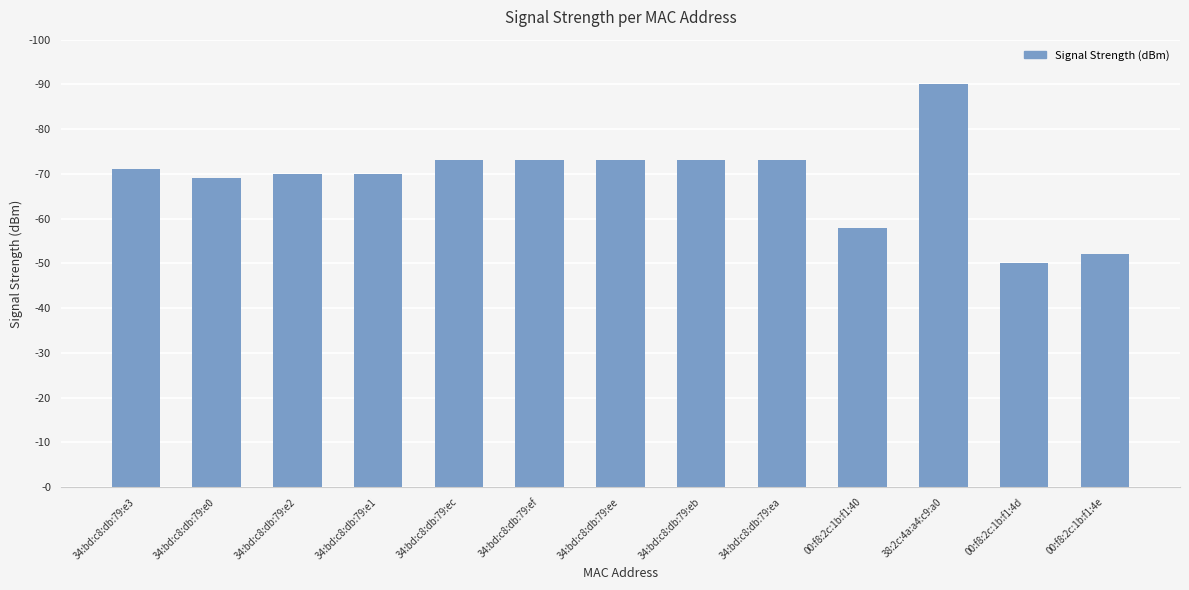

What is the difference between the second highest and second lowest values?

21